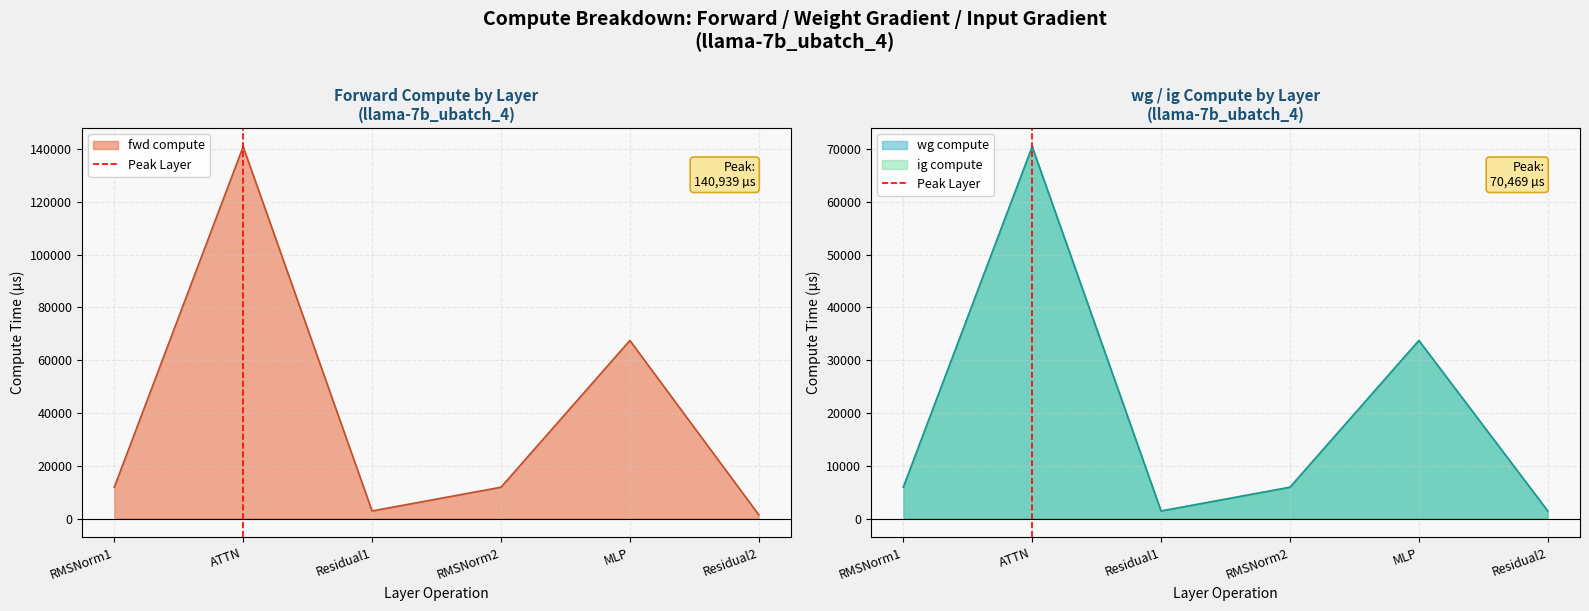

Where is fwd compute nearest to the value 71191?

MLP